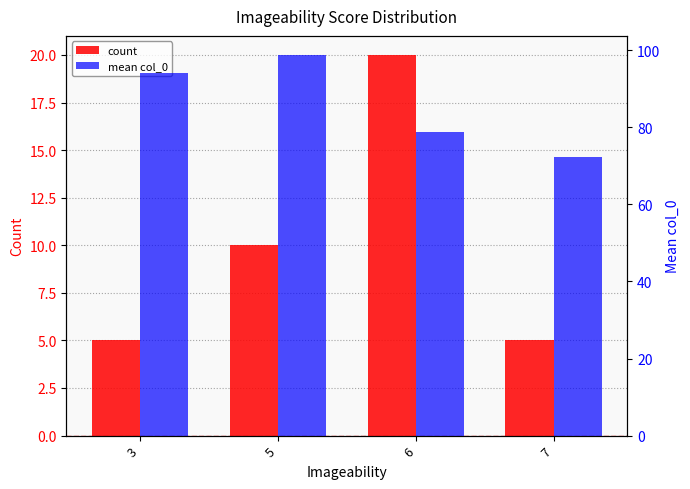

Which has a higher value, 7 or 5?

5